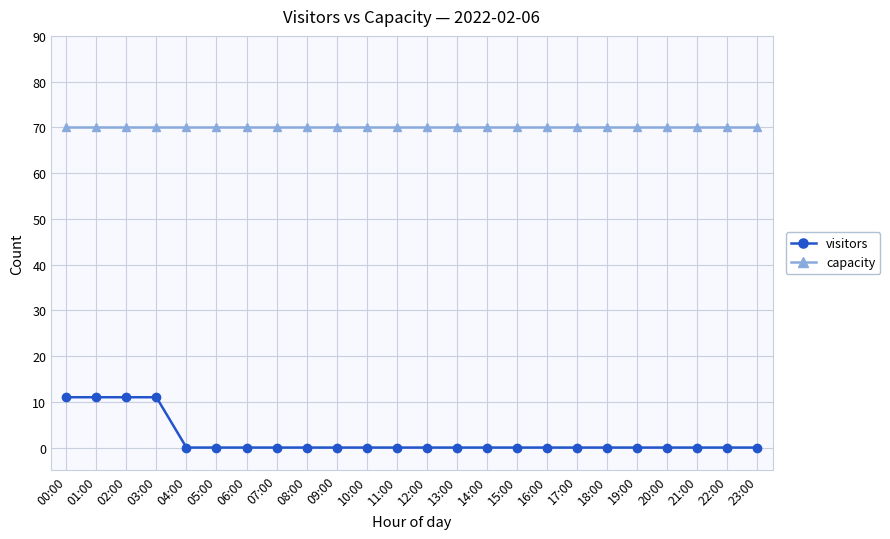

What is the label of the 12th point from the left?

11:00